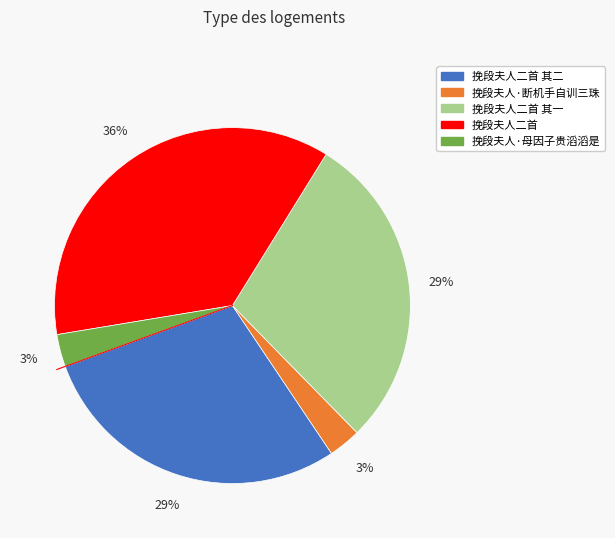

To the nearest percent, what is the difference between the largest and smallest slice percentages?

33%